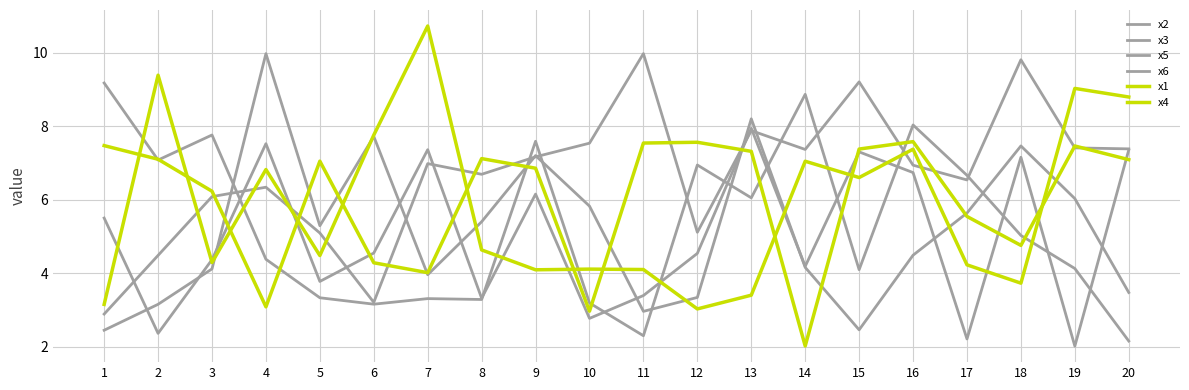

How many lines are shown in the chart?

6